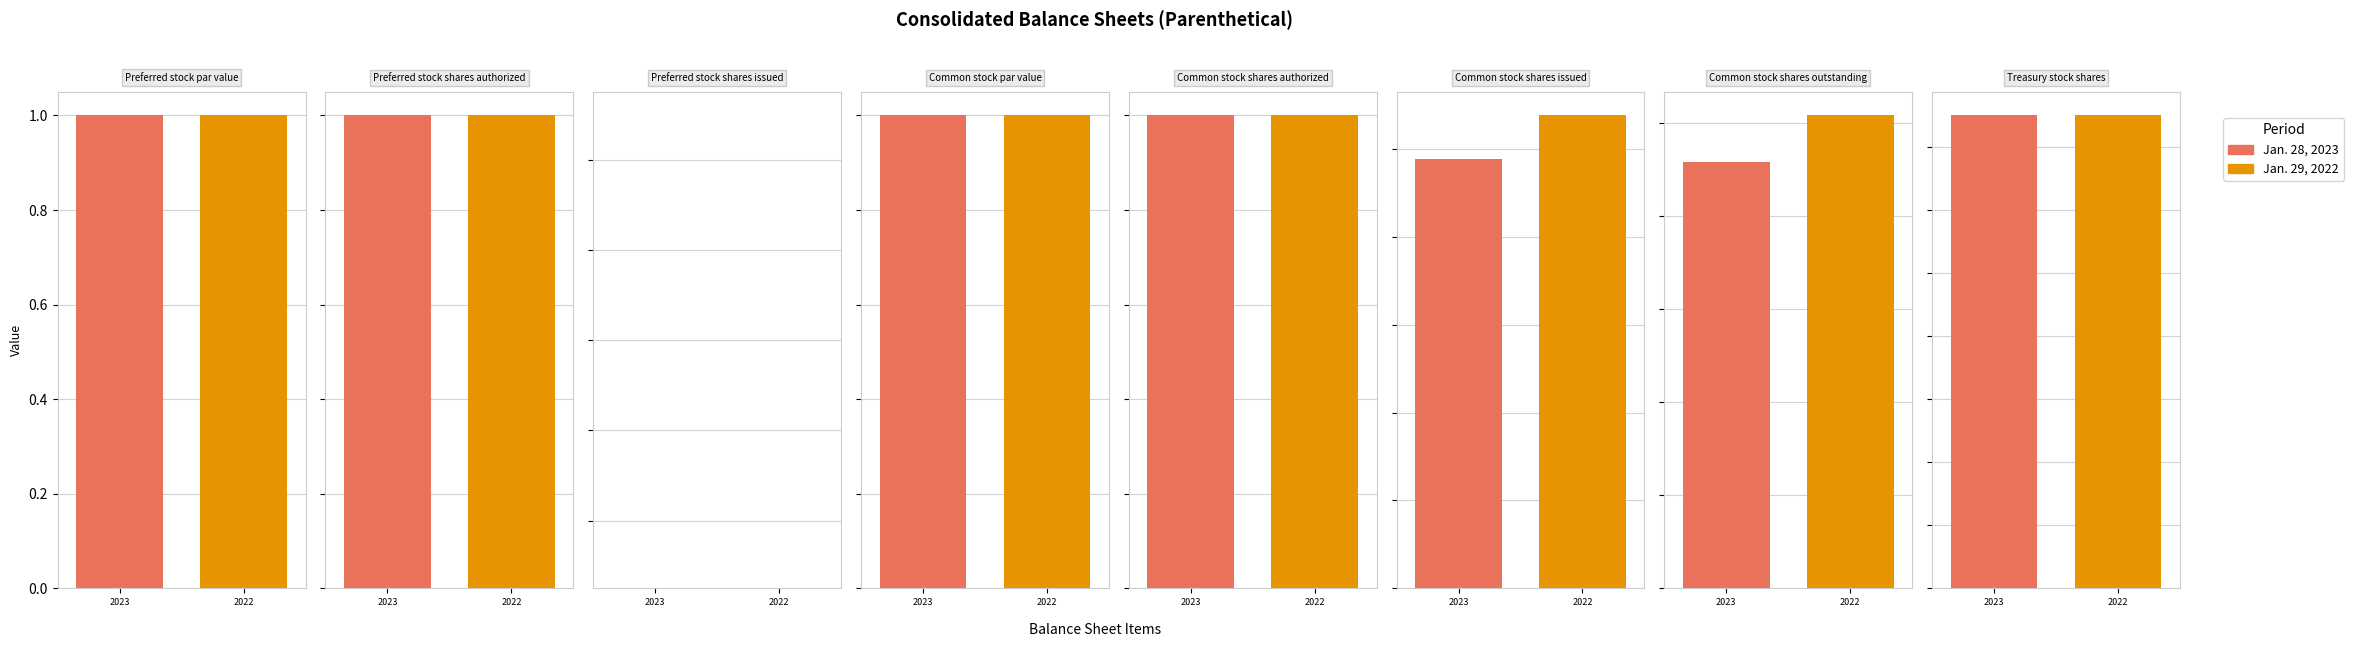

What is the sum of all Jan. 29, 2022 values?

1549.5